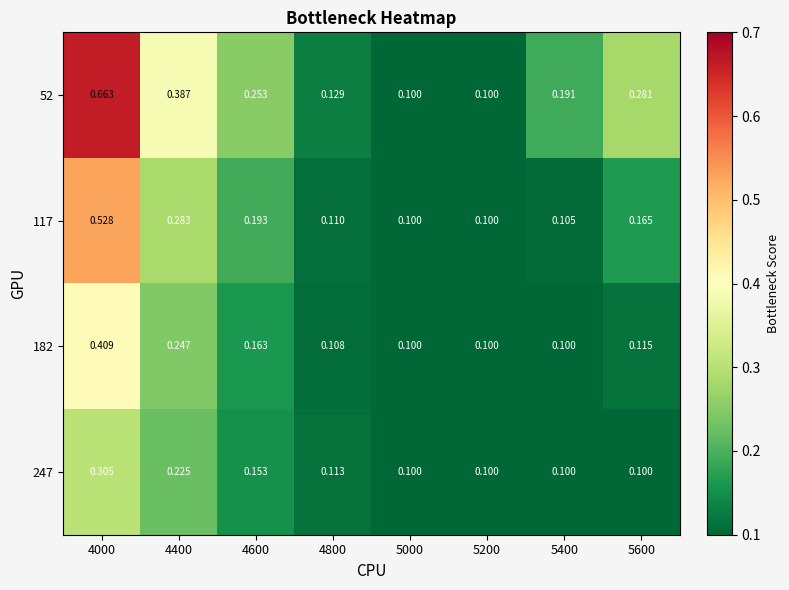

At how many categories does at least one series exceed 0?

8